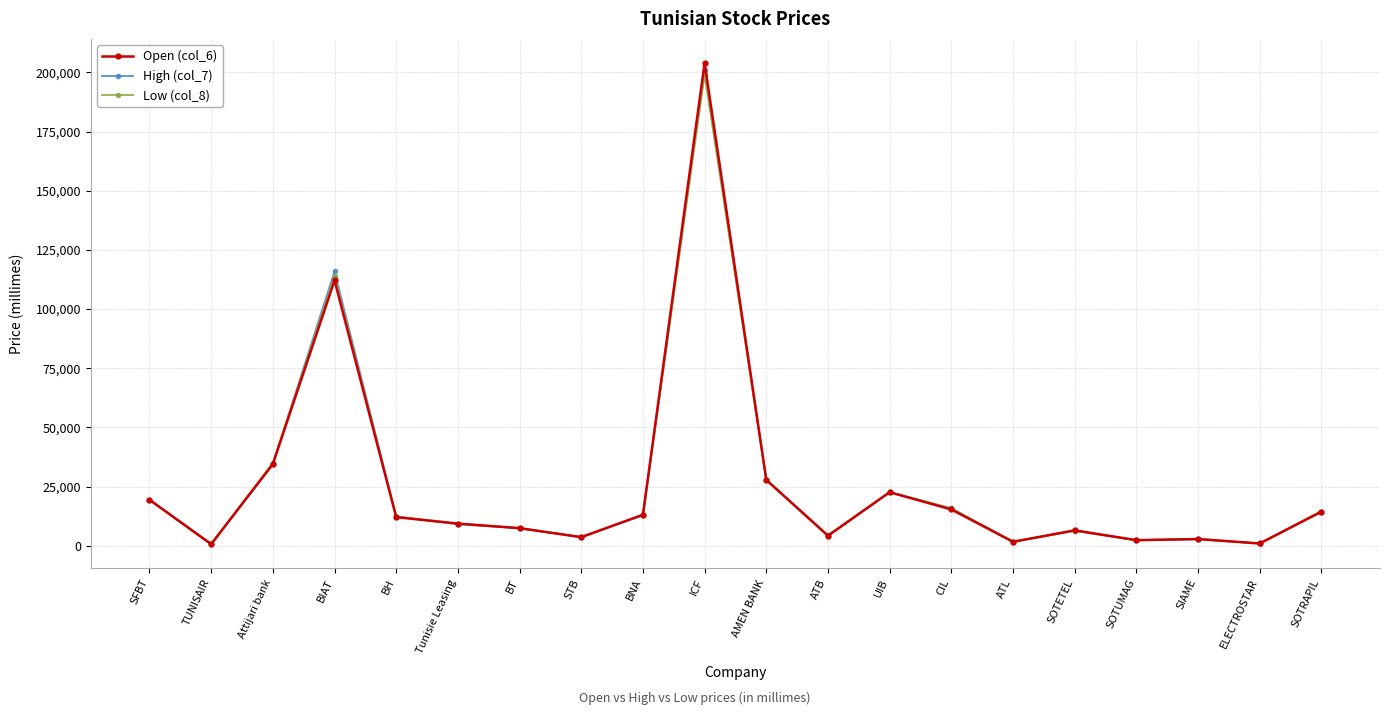

Where does the Low (col_8) series first go above 12300?

SFBT